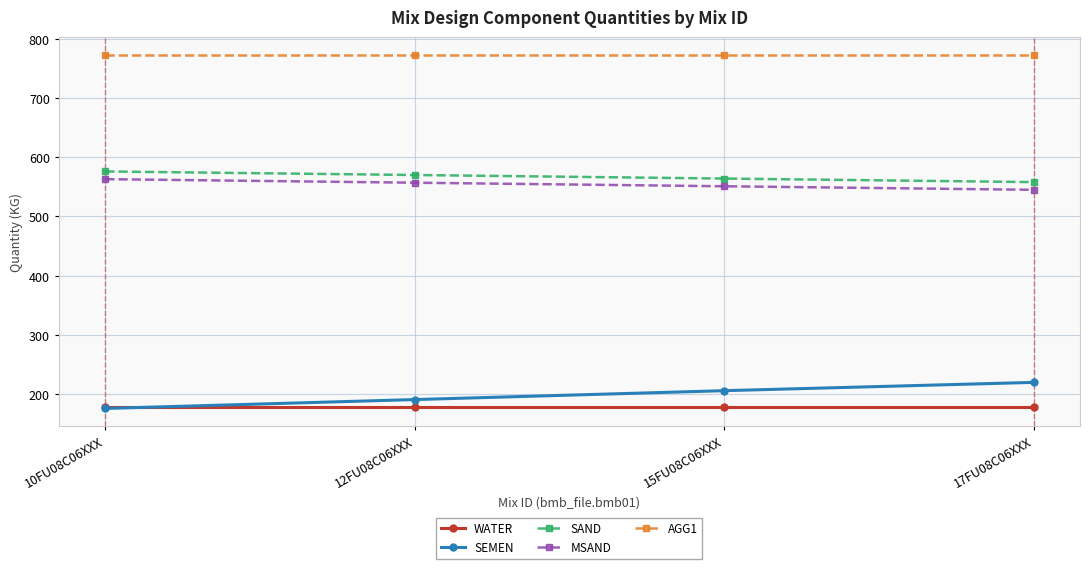

What is the spread (max minus min) of values at 12FU08C06XXX?

595